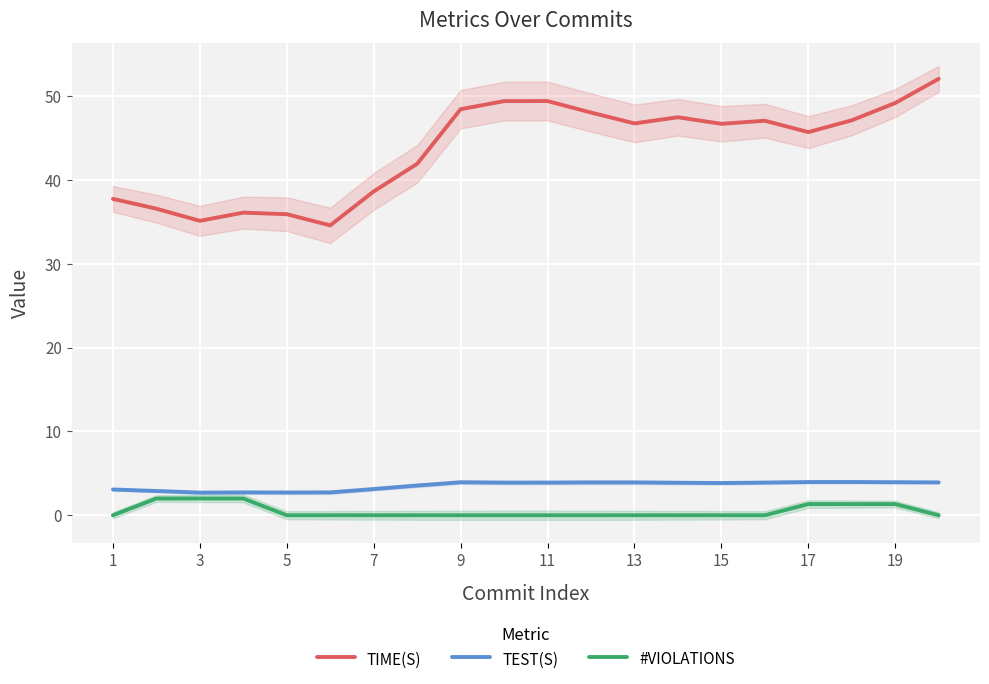

True or false: TIME(S) and #VIOLATIONS intersect in this chart.

False